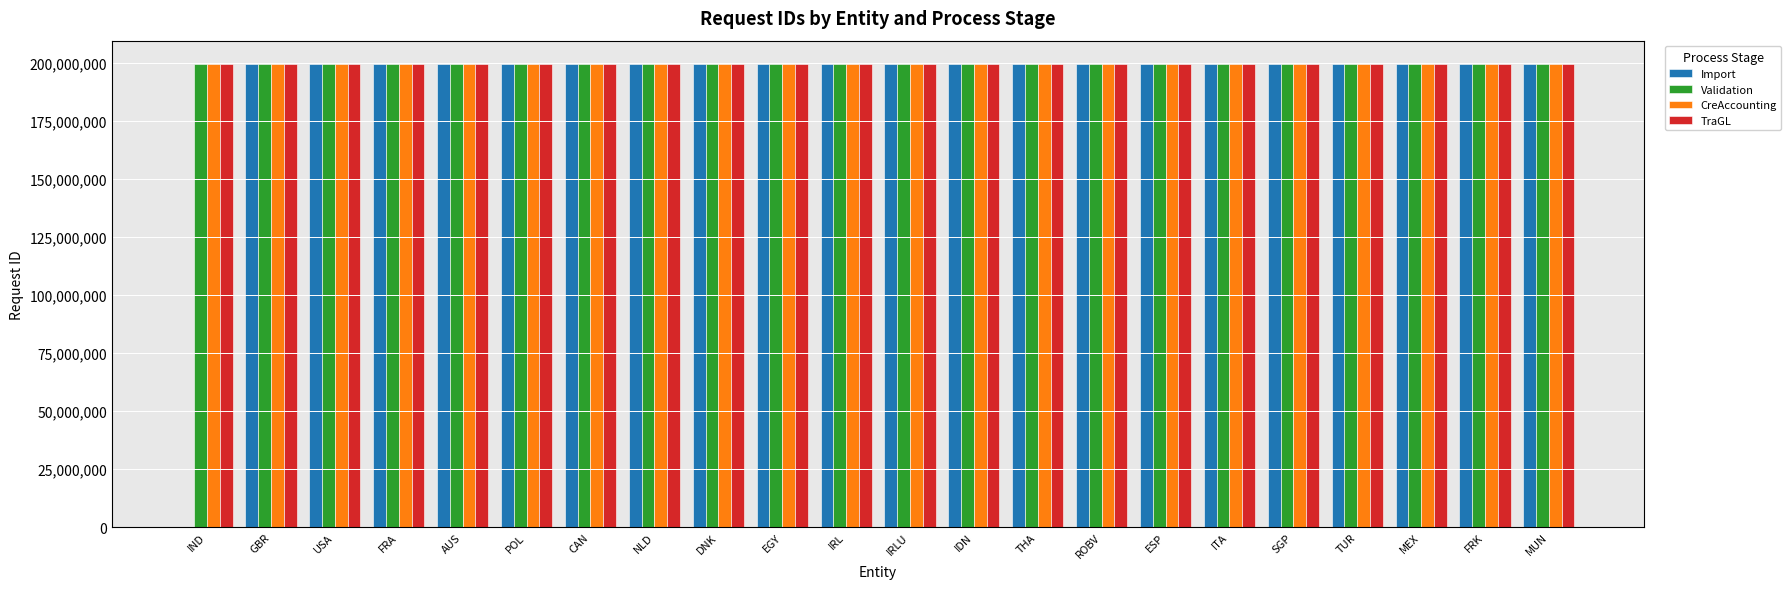

What is the sum of the Import values at POL and IRLU?

399307173